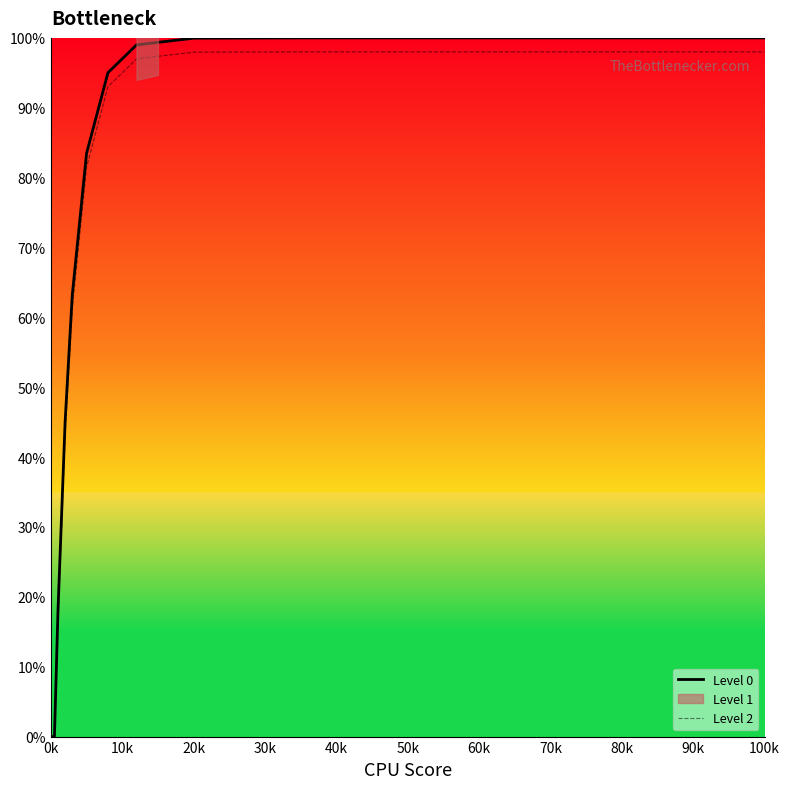

True or false: Level 2 has a value of 0.0 at 0k.

True